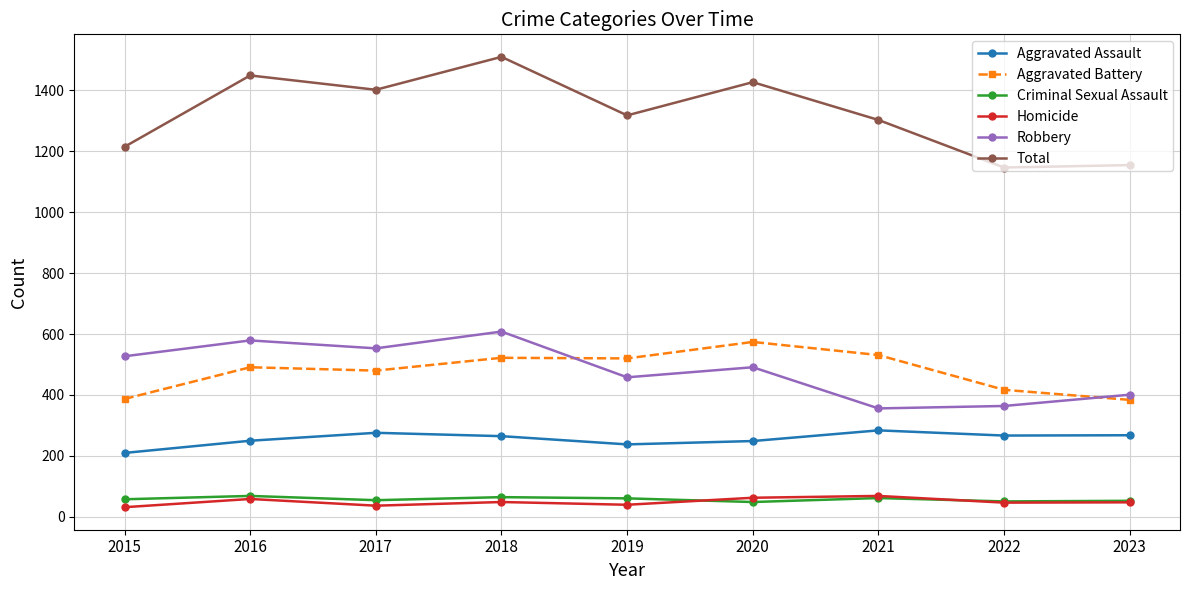

The value of Aggravated Battery at 2021 is 938. True or false?

False